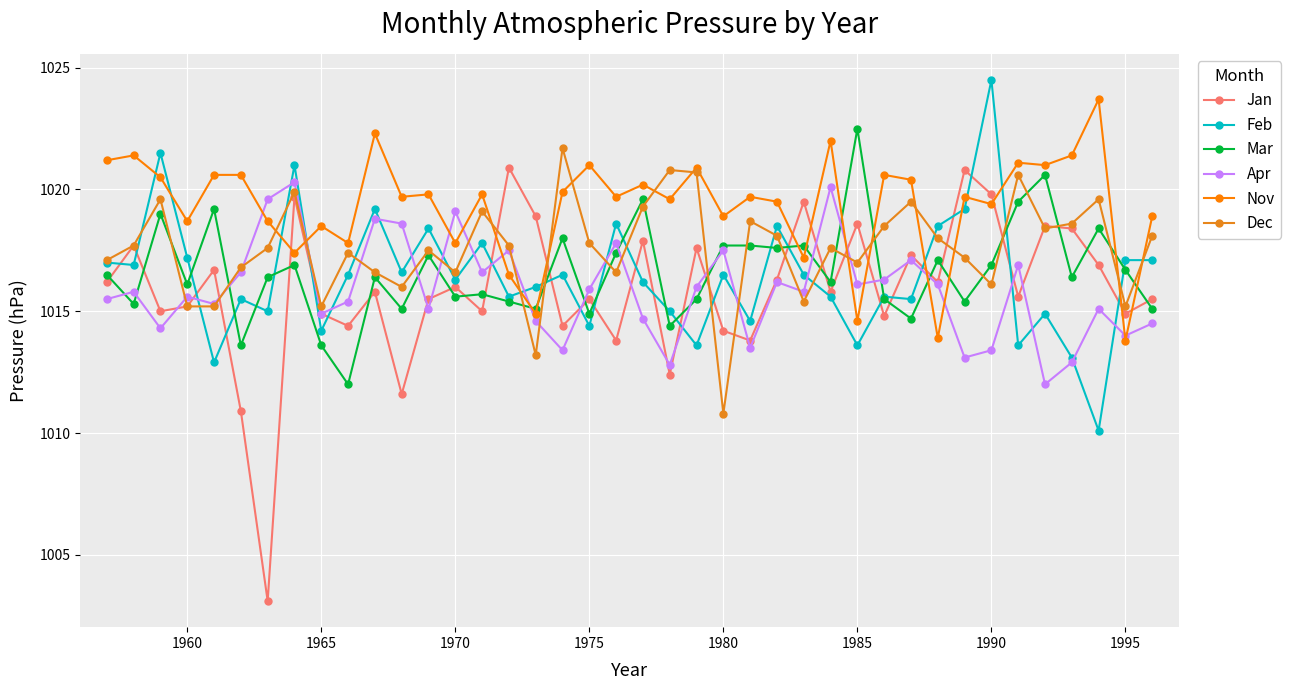

Which label corresponds to the largest value in the chart?

1990